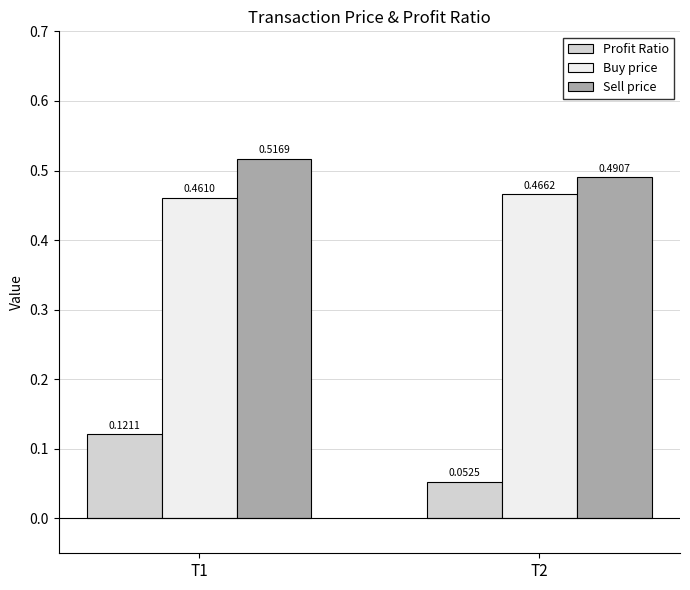

List the series in order of their peak value, lowest first.

Profit Ratio, Buy price, Sell price